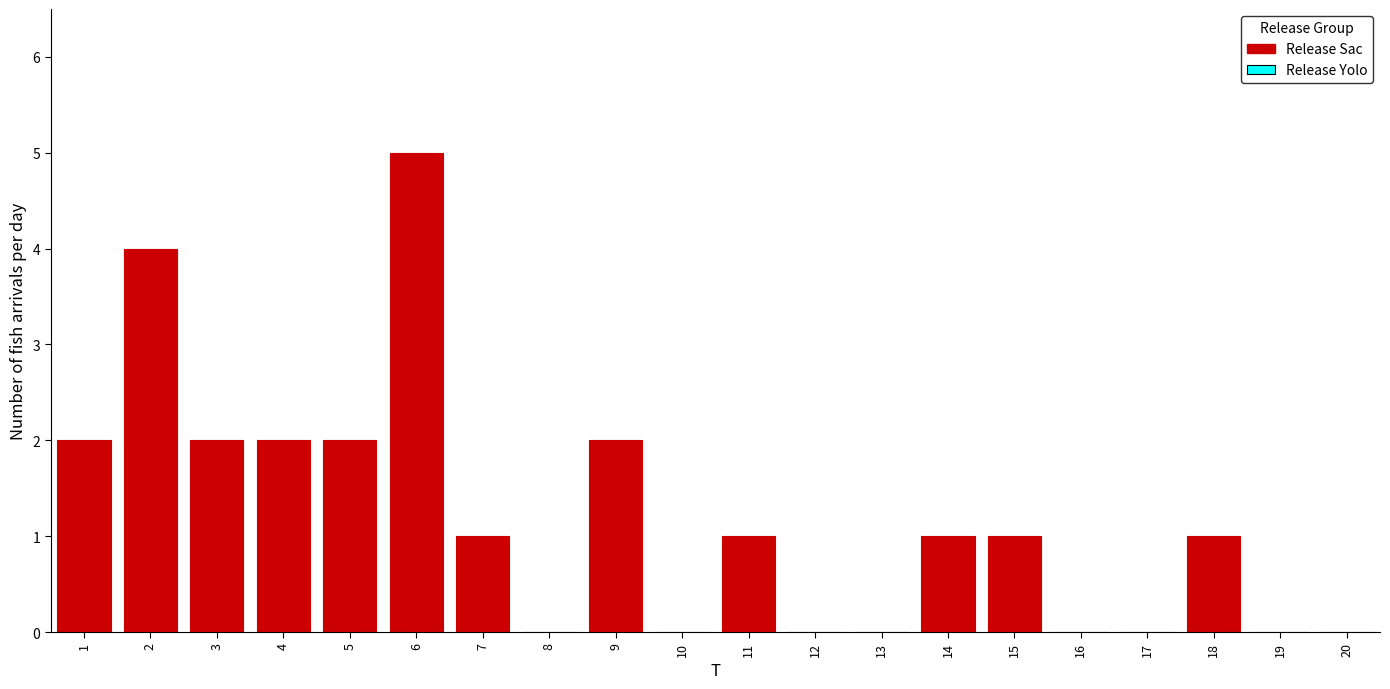

Reading right to left, transcribe all the data shown in this chart.

20=0	19=0	18=1	17=0	16=0	15=1	14=1	13=0	12=0	11=1	10=0	9=2	8=0	7=1	6=5	5=2	4=2	3=2	2=4	1=2